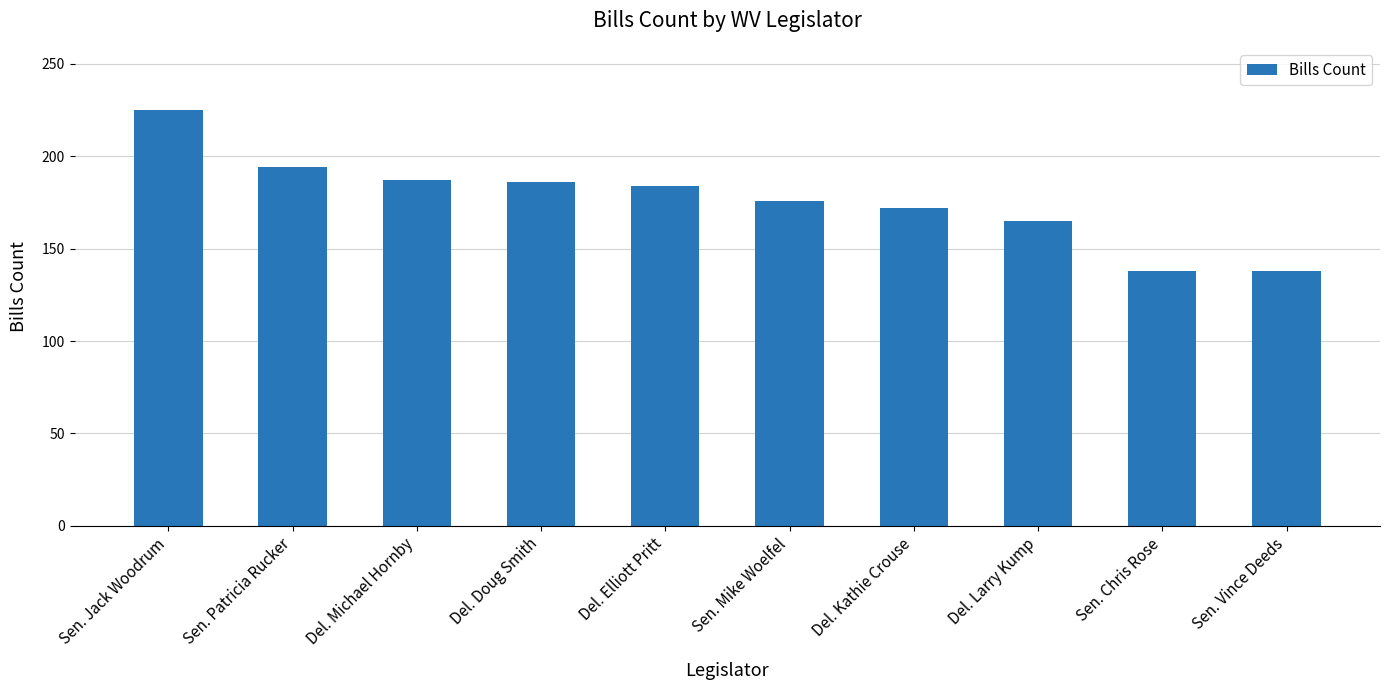

What is the smallest value displayed?

138